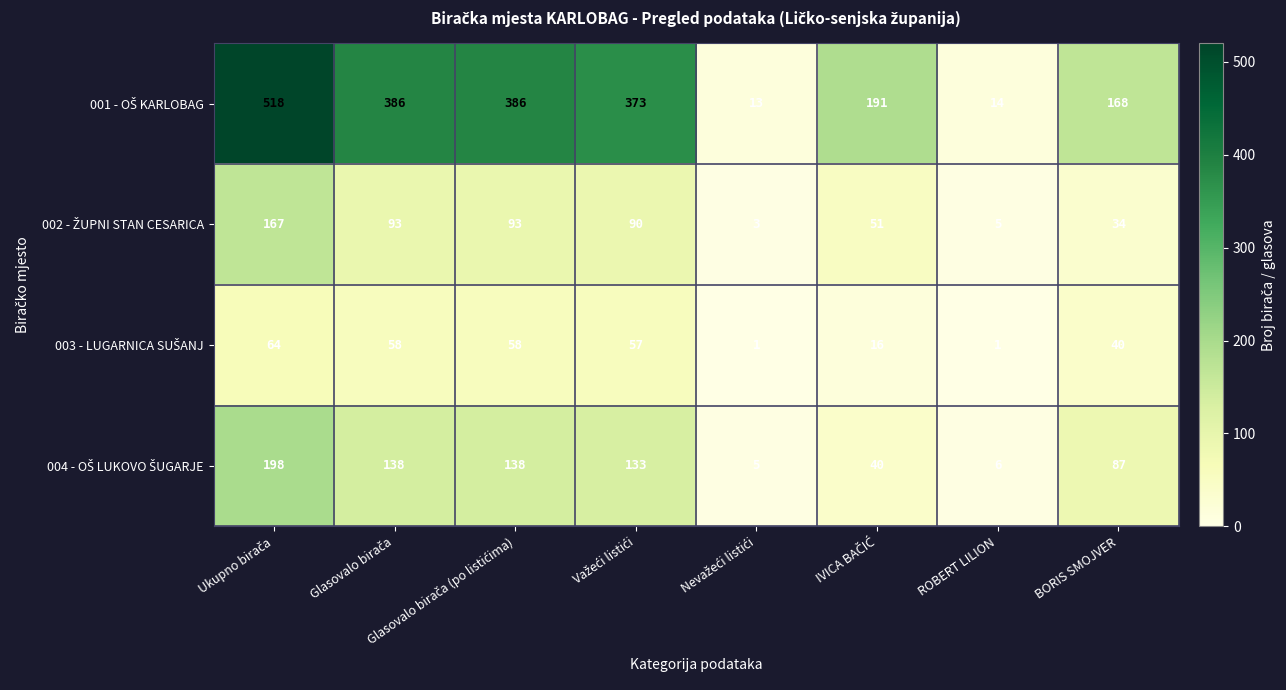

What is the greatest value displayed?

518